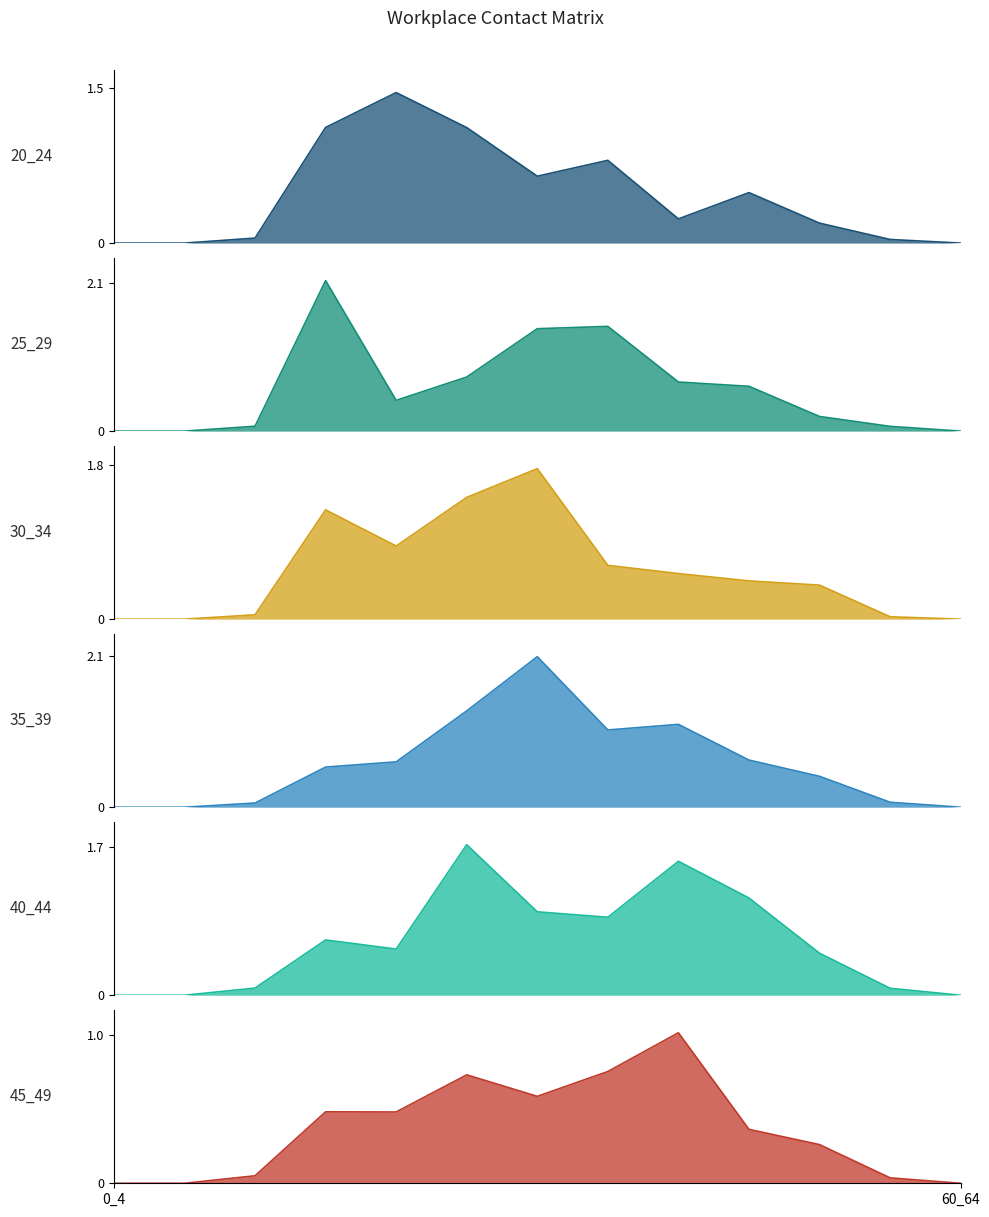

What is the difference between the highest and lowest values at 4?

1.0